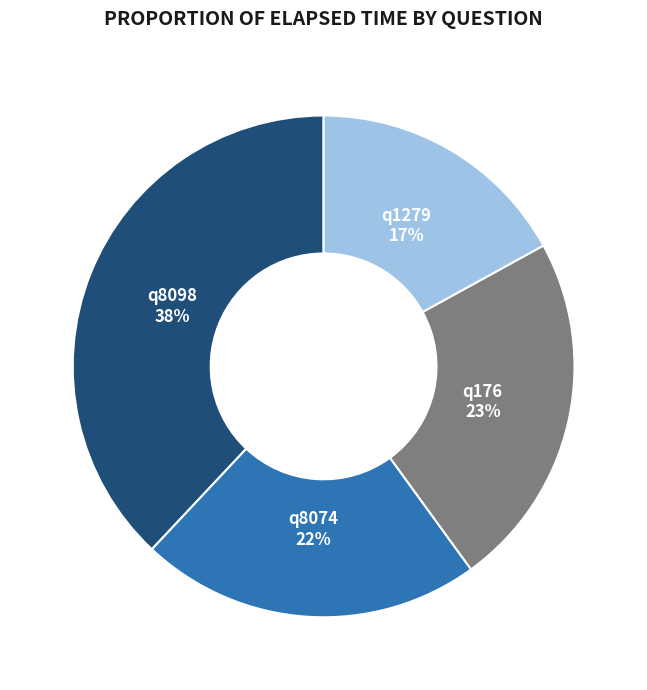

Approximately how many times larger is the value at q176 compared to q1279?

1.4